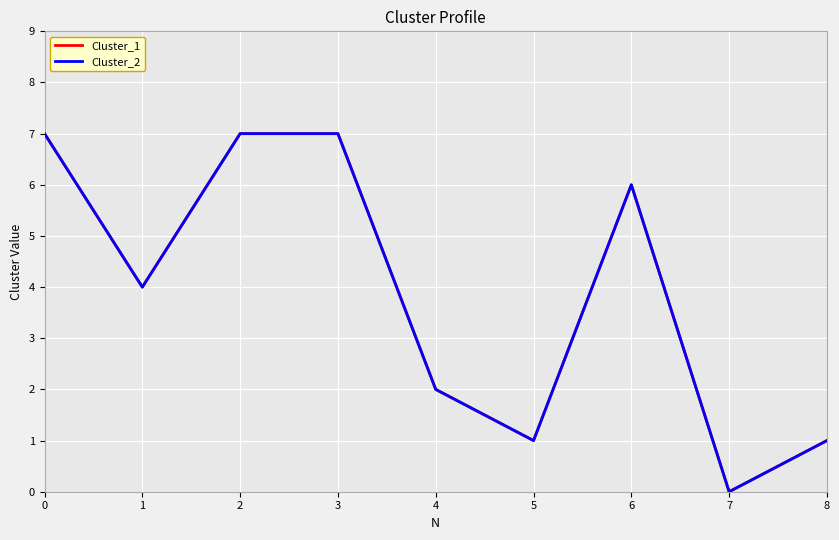

The Cluster_2 series shows 12 at 2. True or false?

False